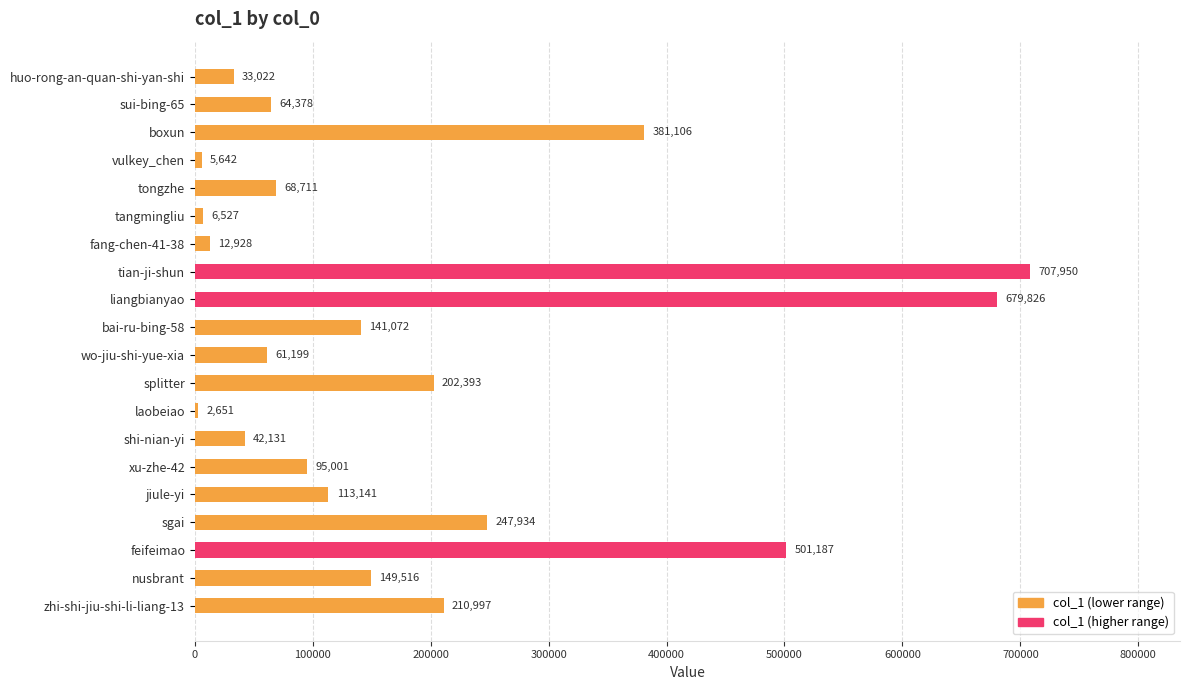

Rank the categories by value from lowest to highest.

laobeiao, vulkey_chen, tangmingliu, fang-chen-41-38, huo-rong-an-quan-shi-yan-shi, shi-nian-yi, wo-jiu-shi-yue-xia, sui-bing-65, tongzhe, xu-zhe-42, jiule-yi, bai-ru-bing-58, nusbrant, splitter, zhi-shi-jiu-shi-li-liang-13, sgai, boxun, feifeimao, liangbianyao, tian-ji-shun